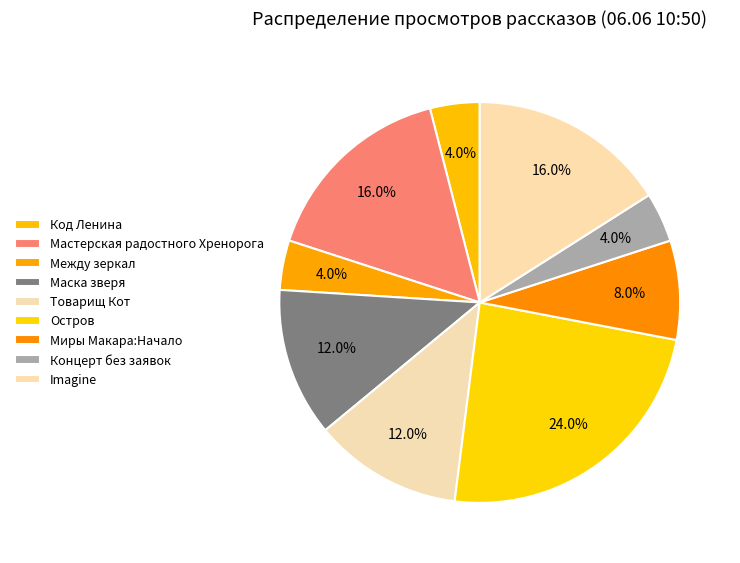

Is it true that Миры Макара:Начало is 8% of the pie?

True